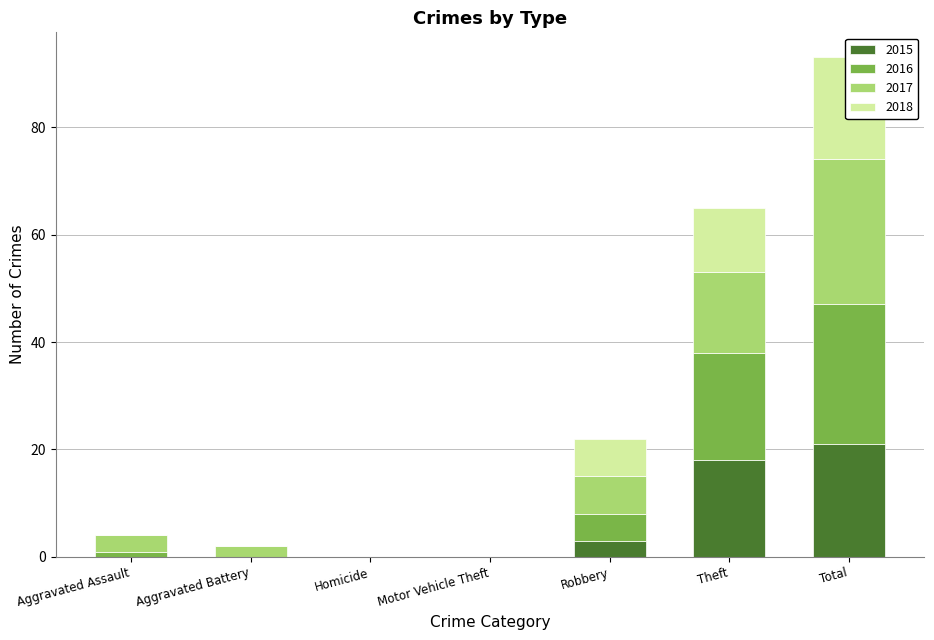

What is the value of the 2017 bar at the 1st from the left?

3